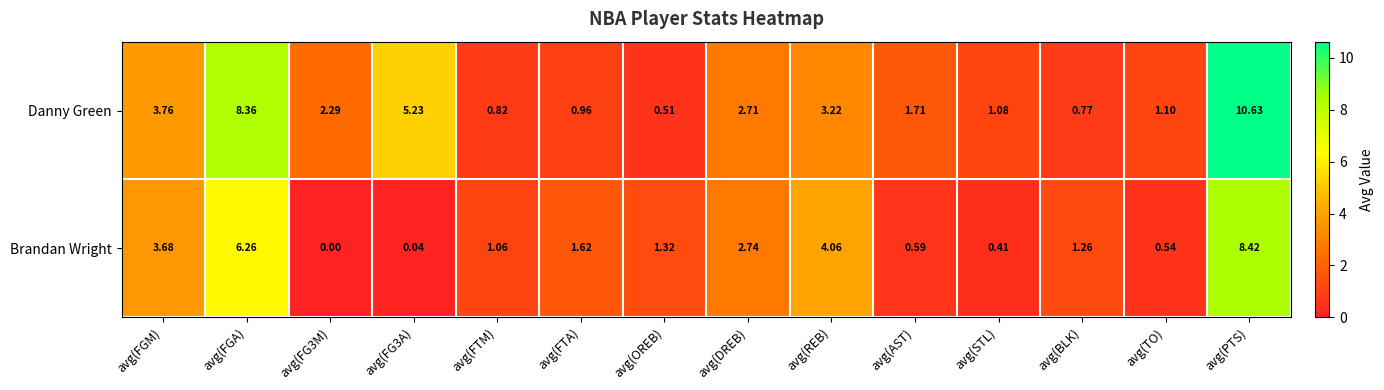

Where does the Brandan Wright series first go above 1?

avg(FGM)